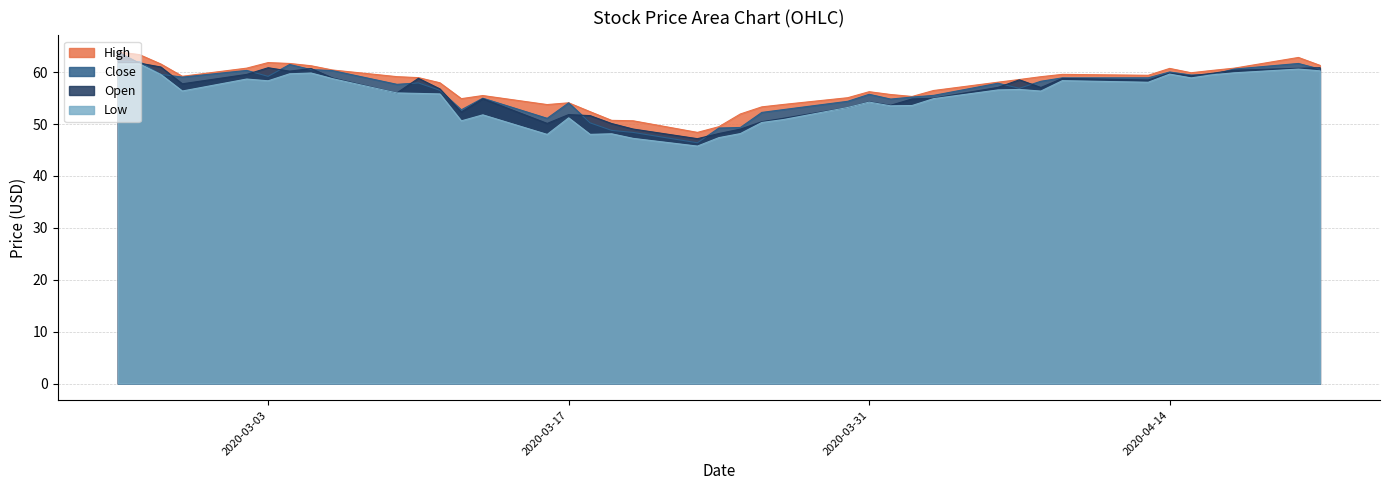

Count the number of data series in this chart.

4